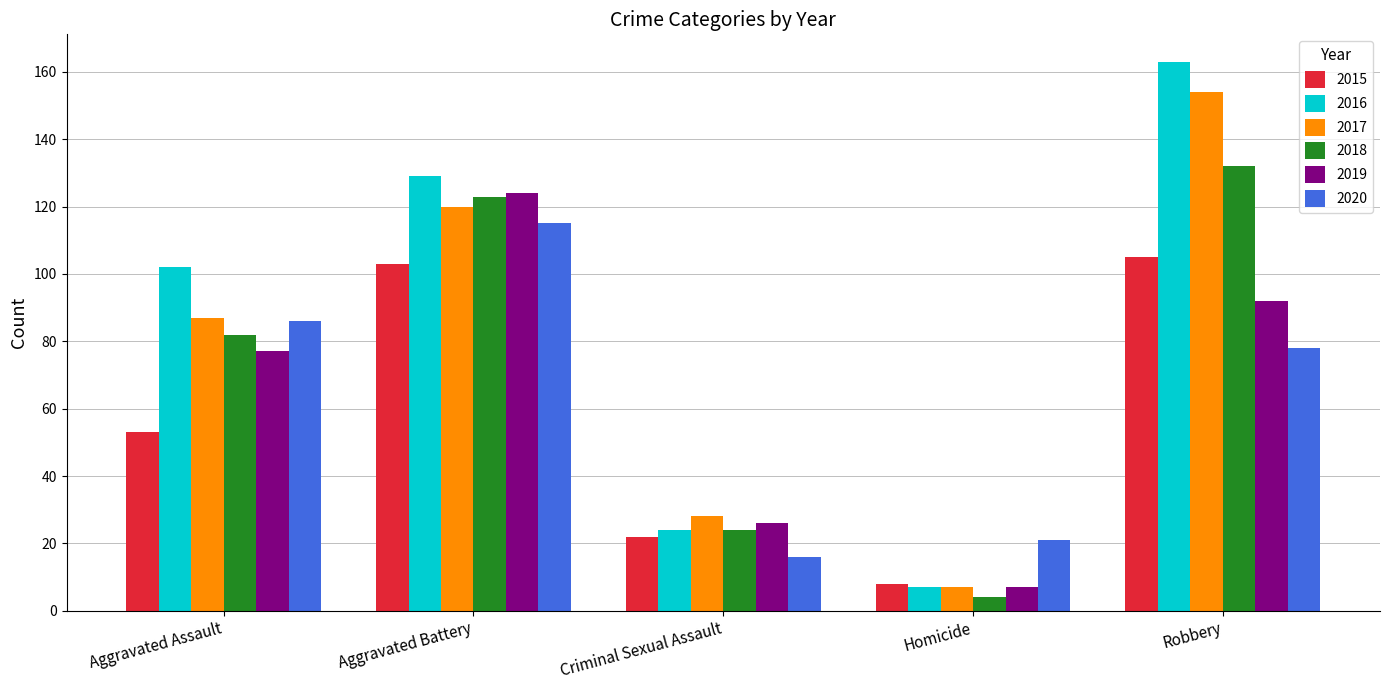

How many data points does each series have?

5